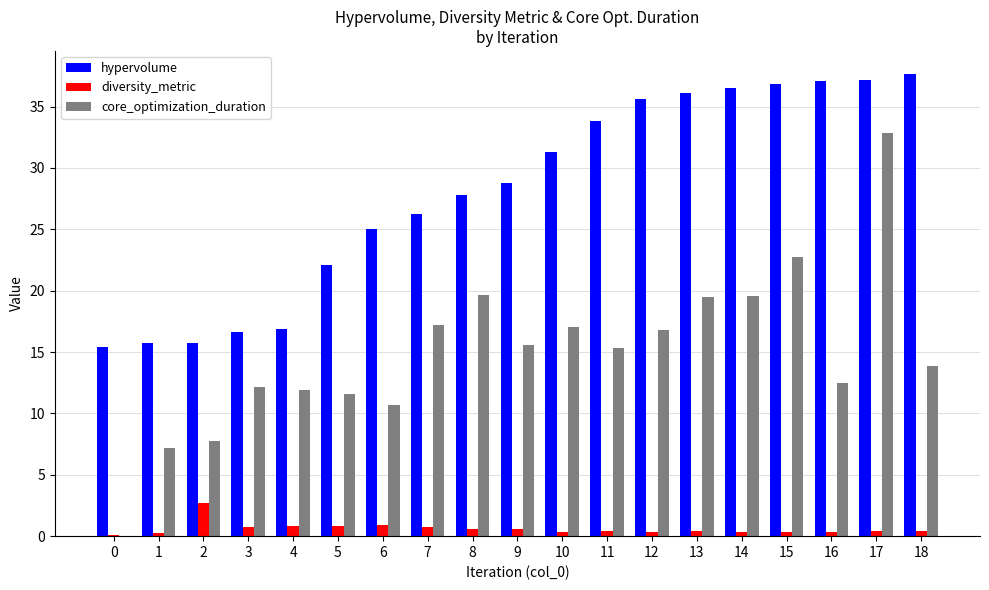

Does the chart contain stacked bars?

No